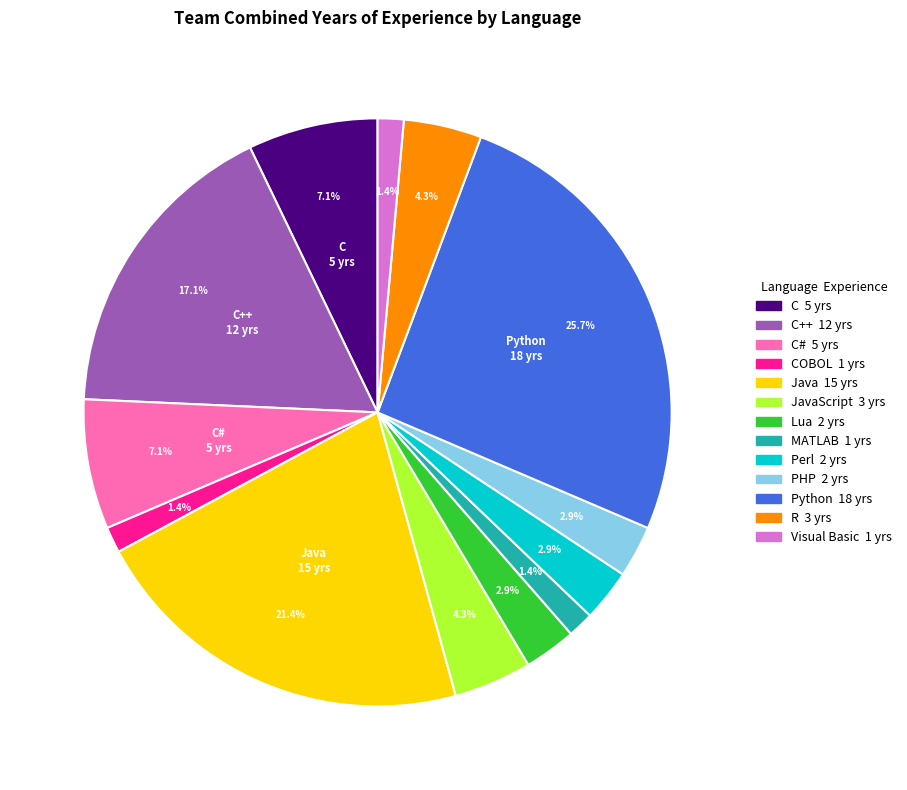

Count the number of slices in the pie.

13